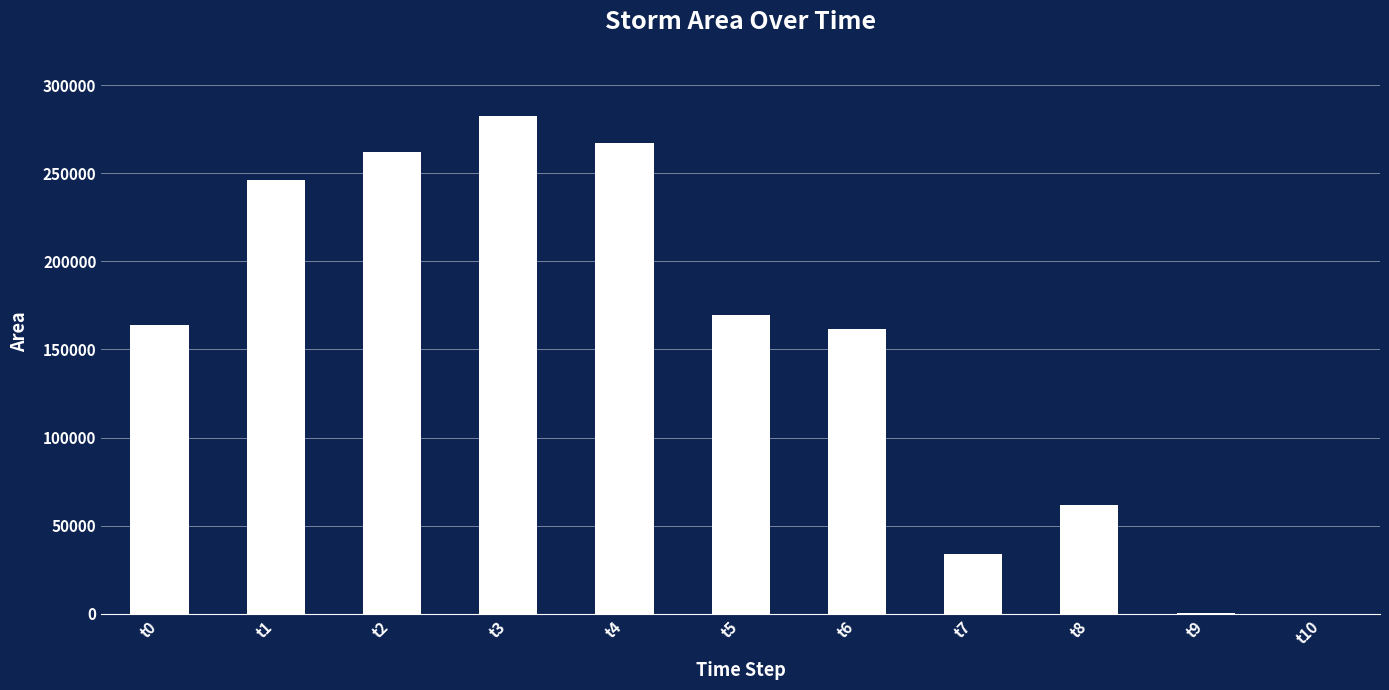

True or false: the data shows 29273 at t8.

False